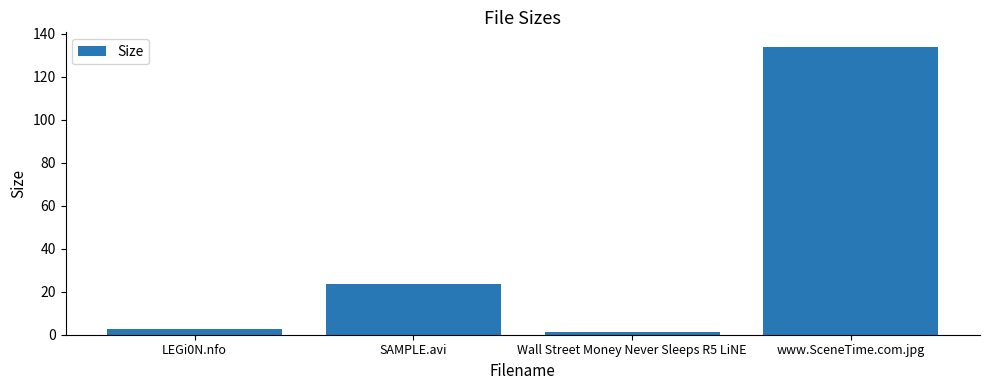

At which category does the chart reach its minimum across all series?

Wall Street Money Never Sleeps R5 LiNE